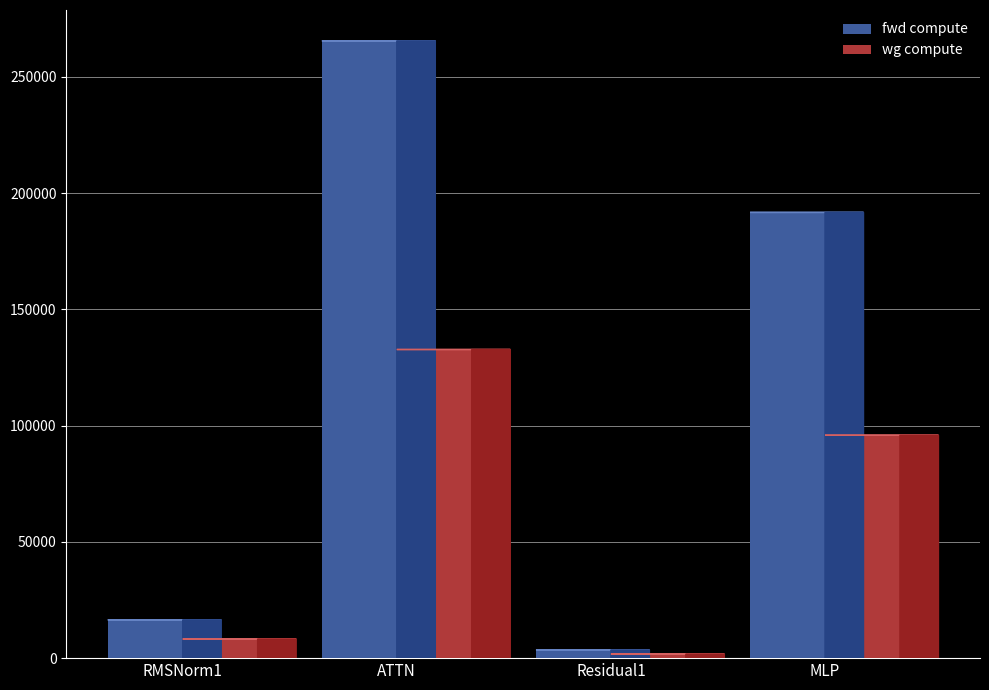

Which series changed the most between ATTN and MLP?

fwd compute